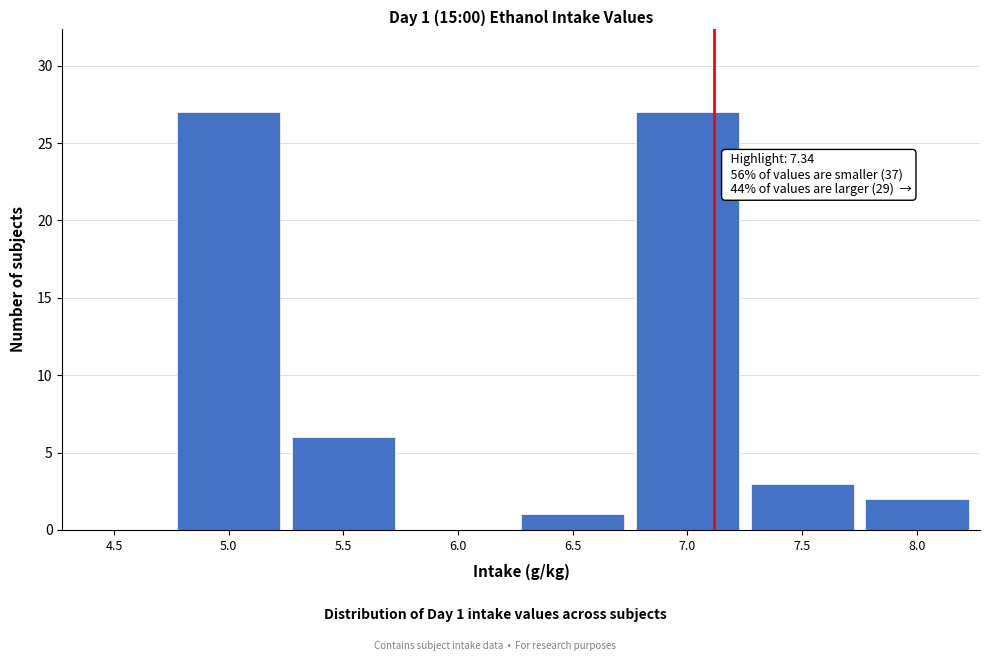

Reading left to right, transcribe all the data shown in this chart.

4.5=0	5.0=27	5.5=6	6.0=0	6.5=1	7.0=27	7.5=3	8.0=2